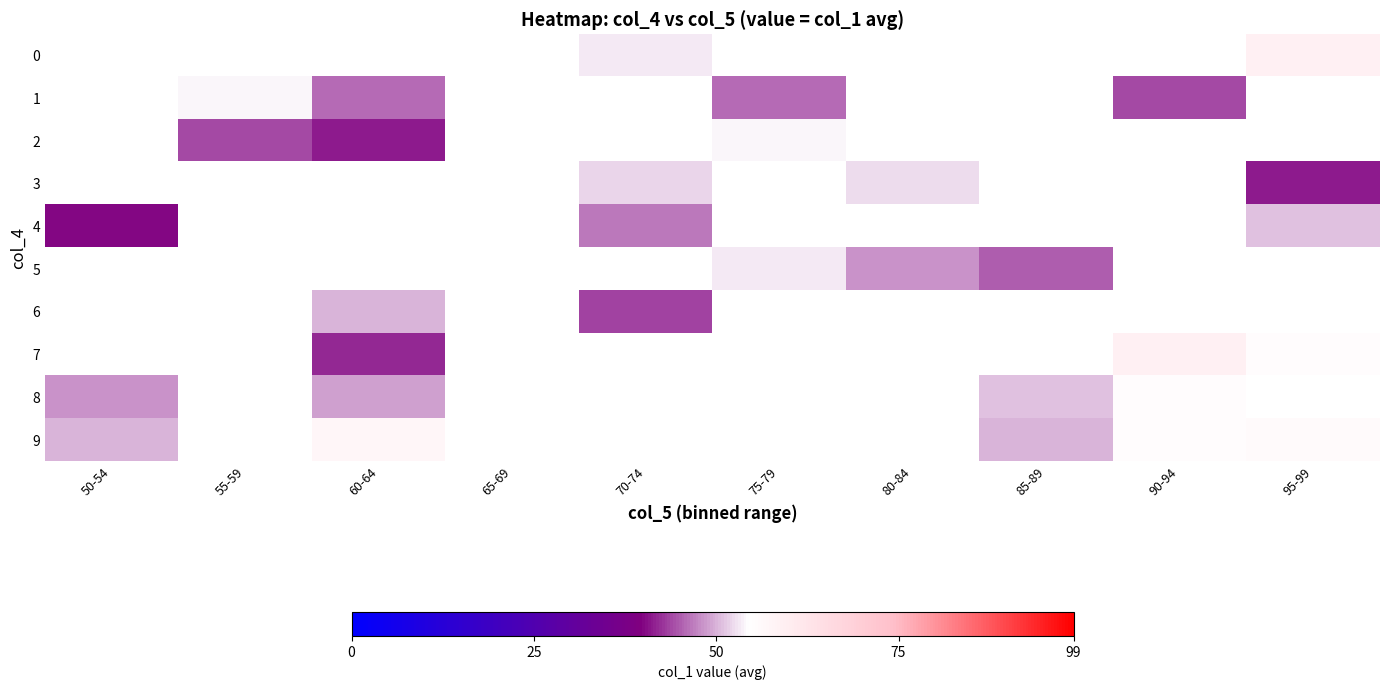

How many values in 1 are above zero?

4